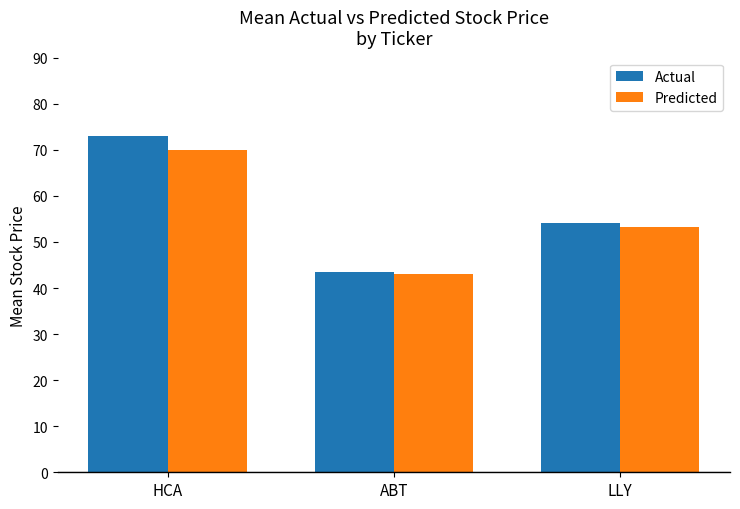

What is the sum of all Predicted values?

166.2